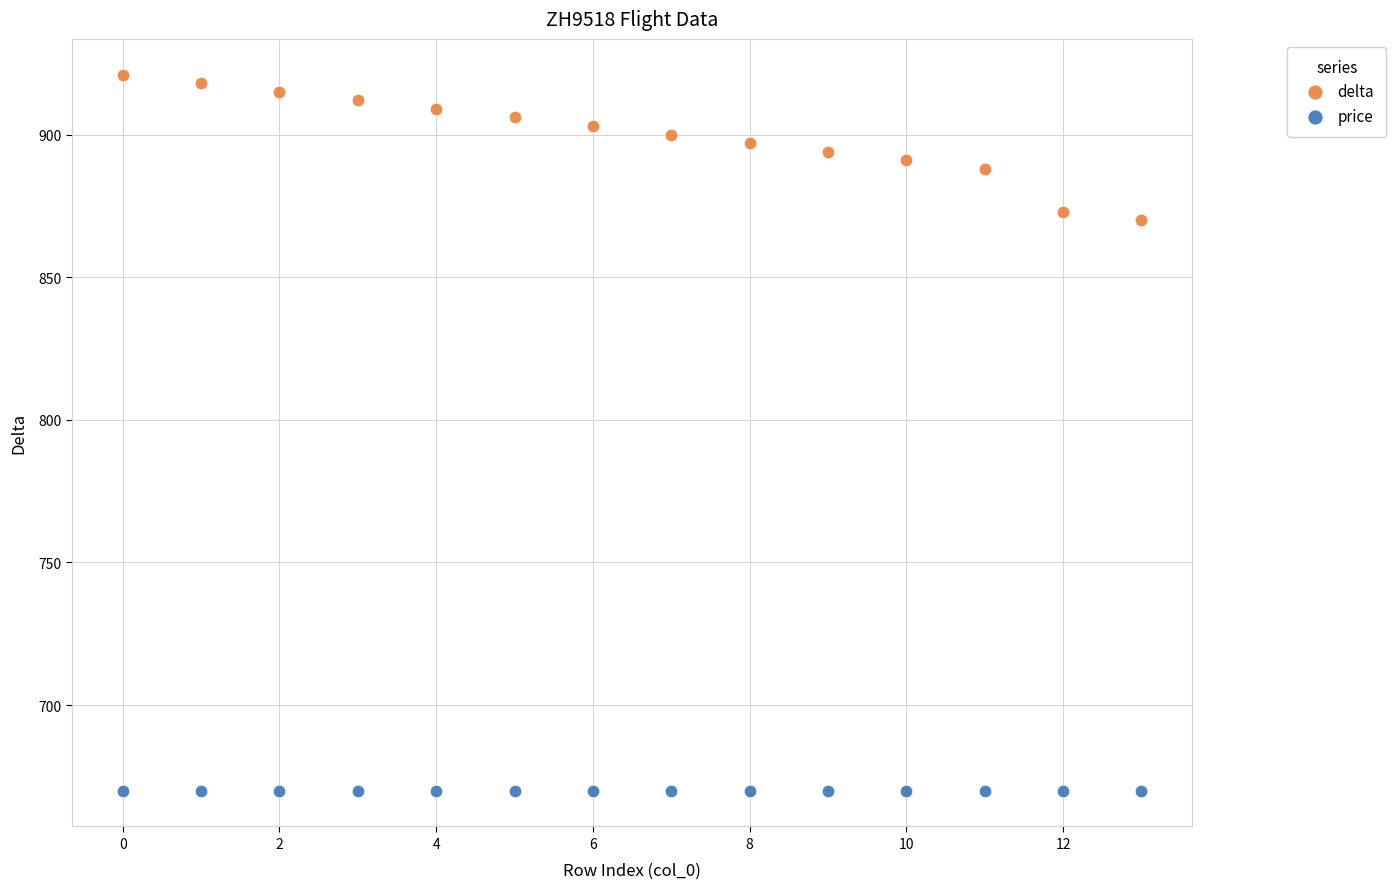

Which series reaches the maximum Y coordinate?

delta